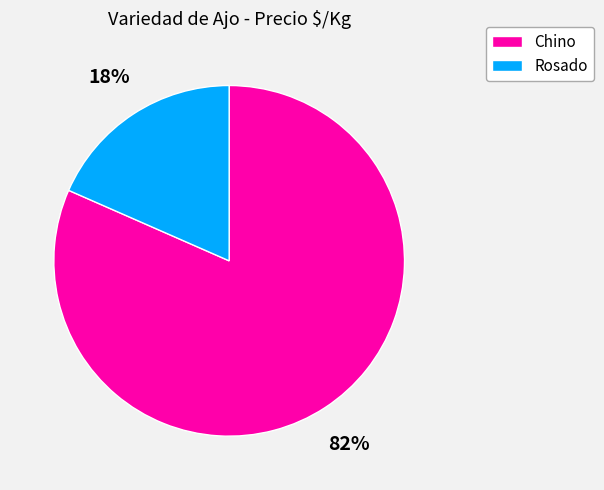

The Chino slice represents 82% of the pie. True or false?

True